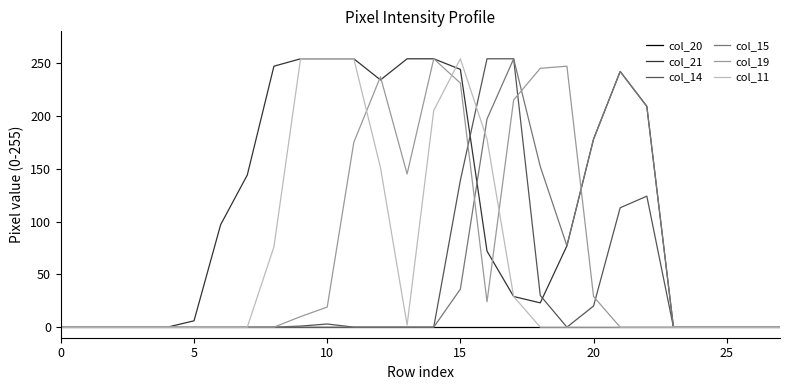

How many lines are shown in the chart?

6